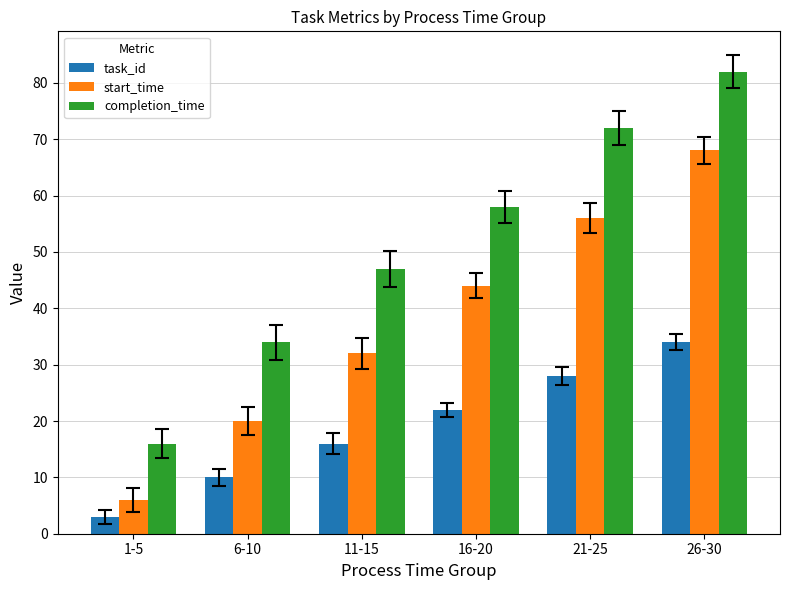

At how many categories does at least one series exceed 15?

6